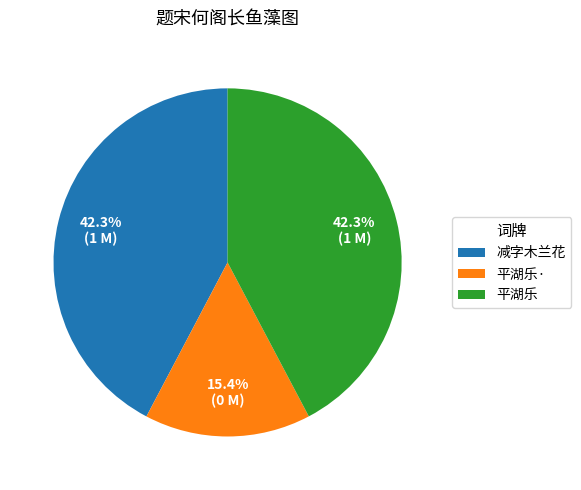

What is the ratio of the value at 减字木兰花 to the value at 平湖乐·?

2.7